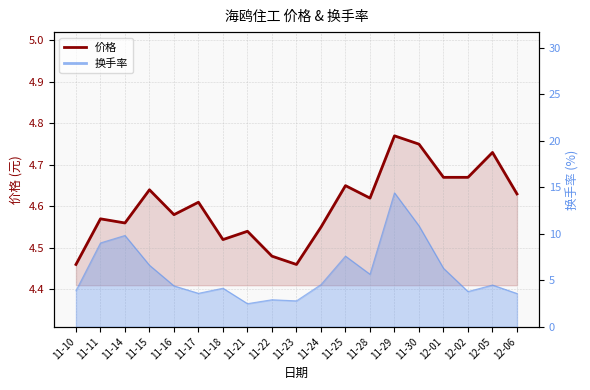

What is the minimum value shown in the chart?

4.5